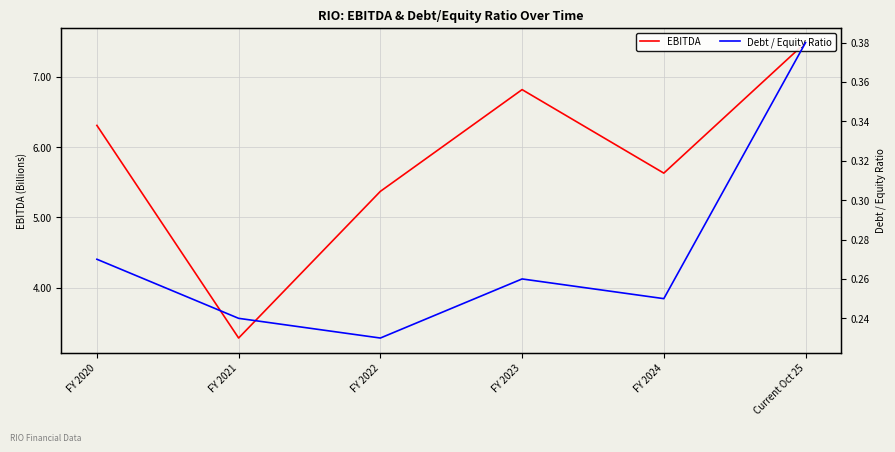

Which has a higher value, FY 2024 or FY 2020?

FY 2020